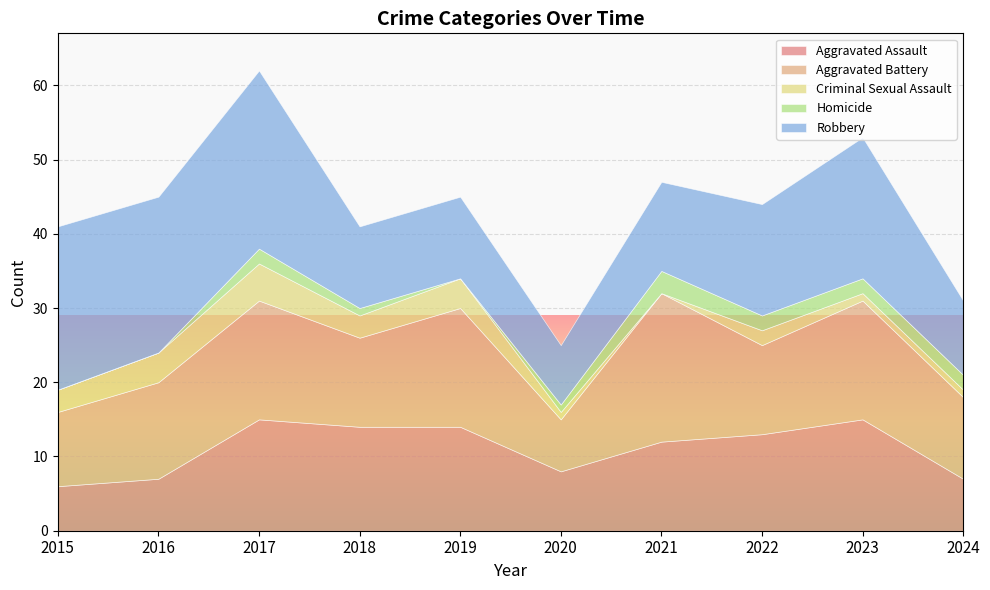

How many categories are shown in the chart?

10